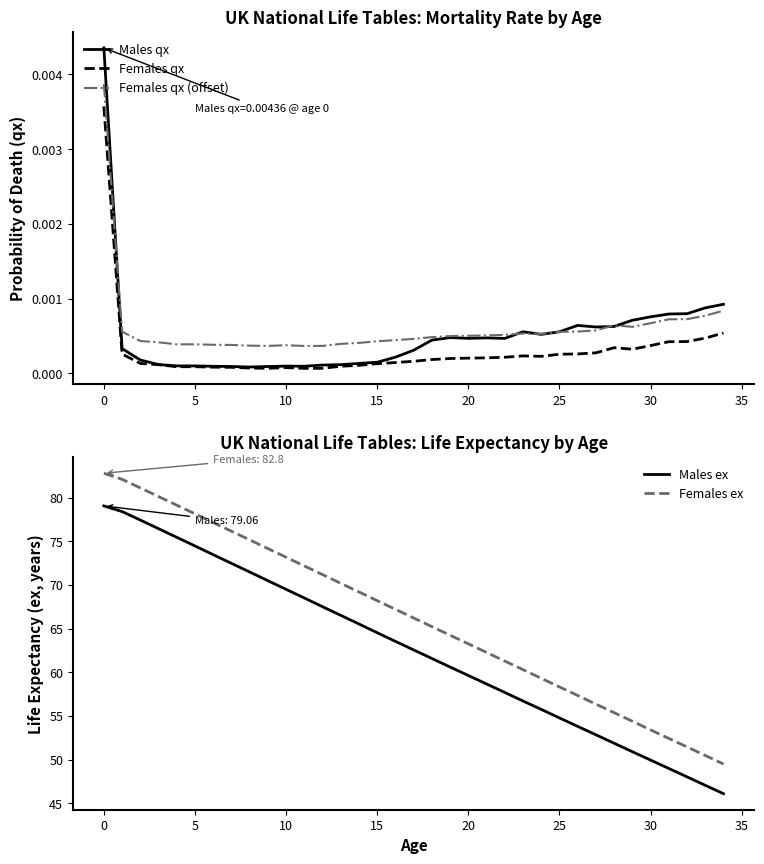

What is the difference between the highest and lowest values at 12?

71.2